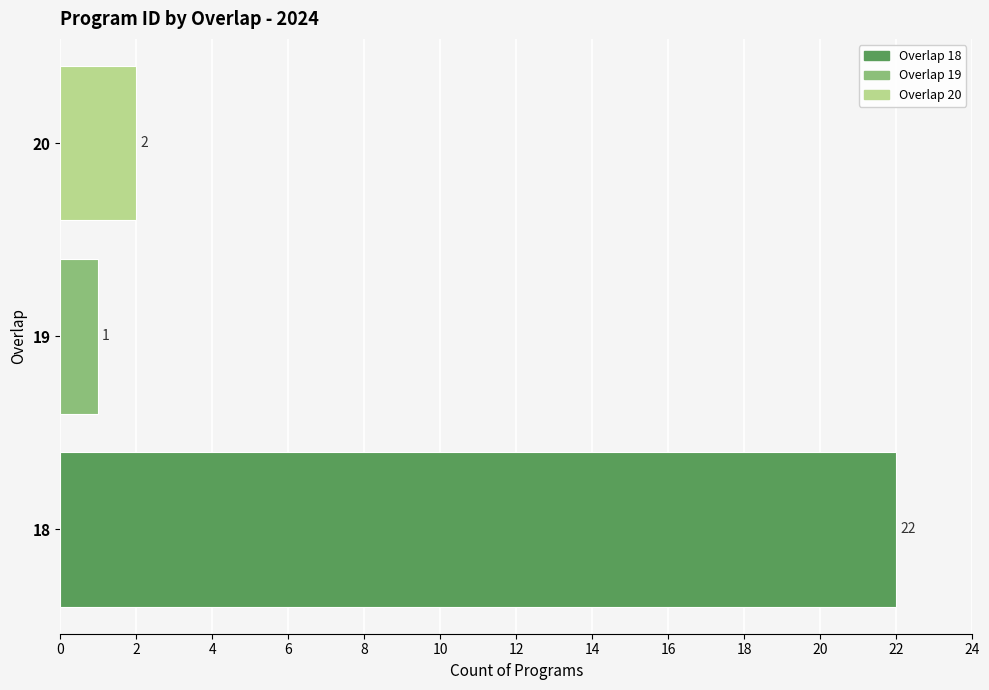

What is the change in value from 18 to 20?

-20